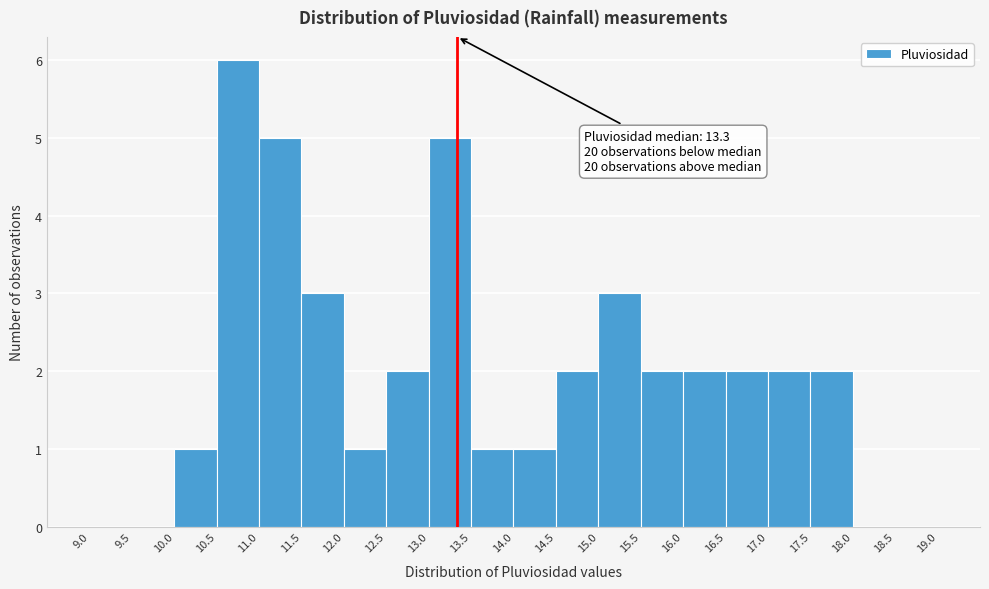

Over which range of the x-axis is the bar tallest?

10.5 to 11.0